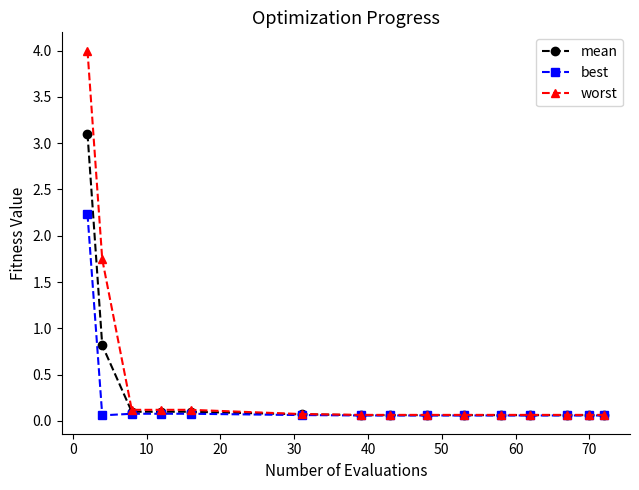

List the series in order of their overall mean, lowest first.

best, mean, worst